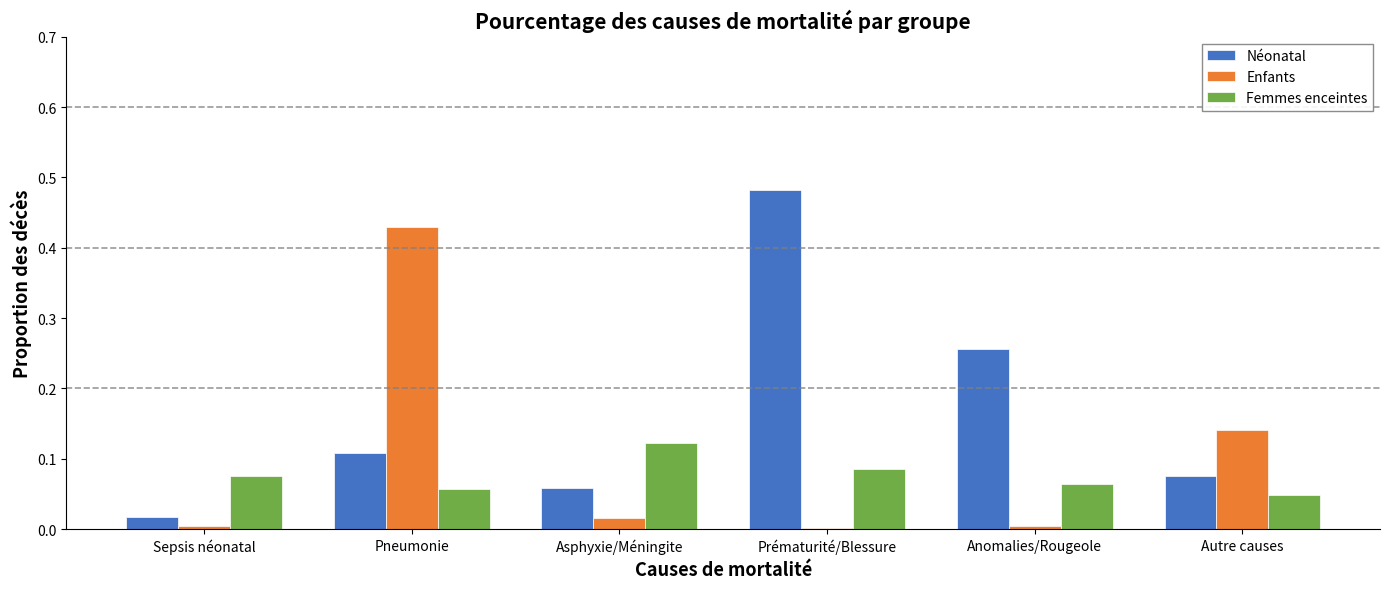

At which label does Femmes enceintes reach its peak?

Asphyxie/Méningite